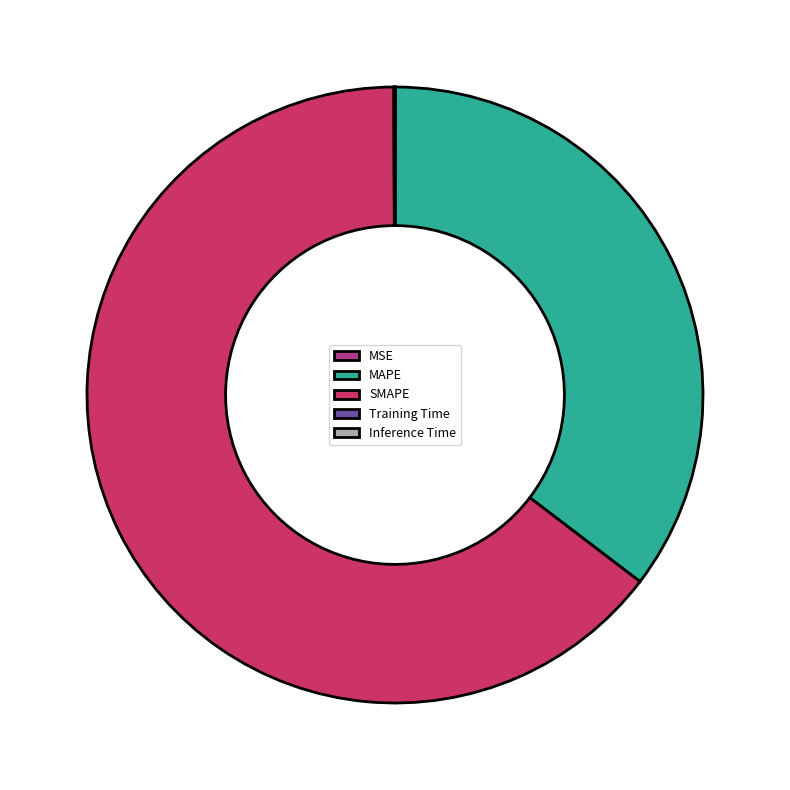

Which category has the biggest portion of the pie?

SMAPE